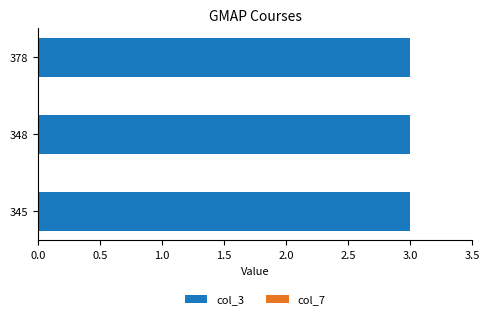

Between 378 and 348, which is larger?

378